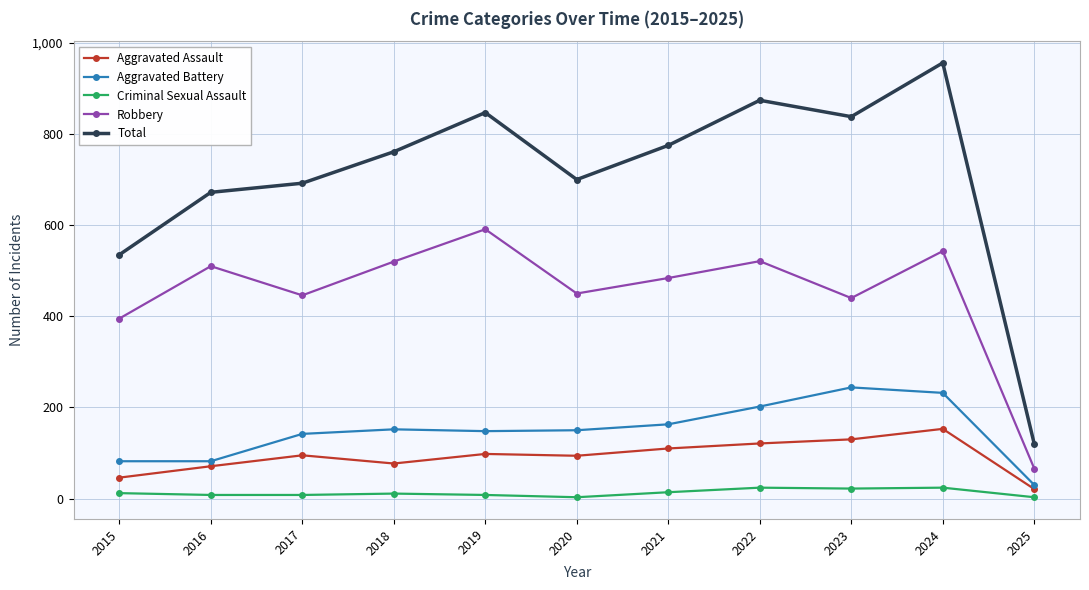

What are all the series names shown in the legend?

Aggravated Assault, Aggravated Battery, Criminal Sexual Assault, Robbery, Total